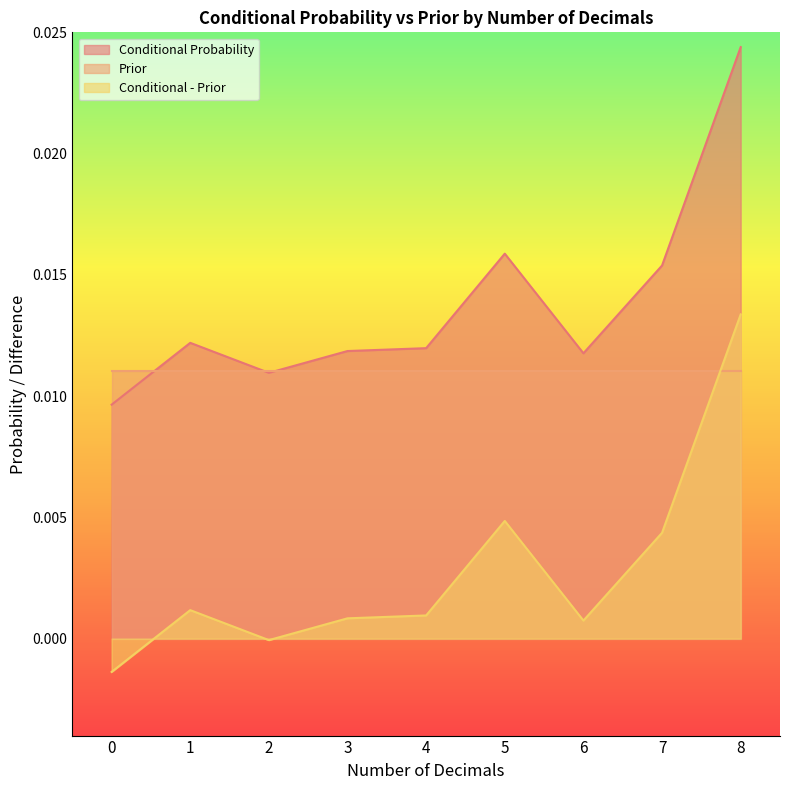

List the series in order of their overall mean, highest first.

Conditional Probability, Prior, Conditional - Prior